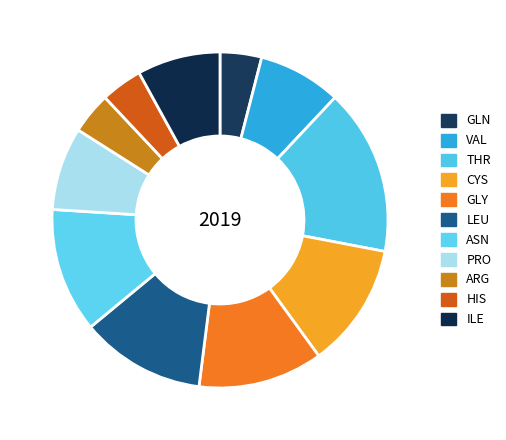

Count the number of slices in the pie.

11